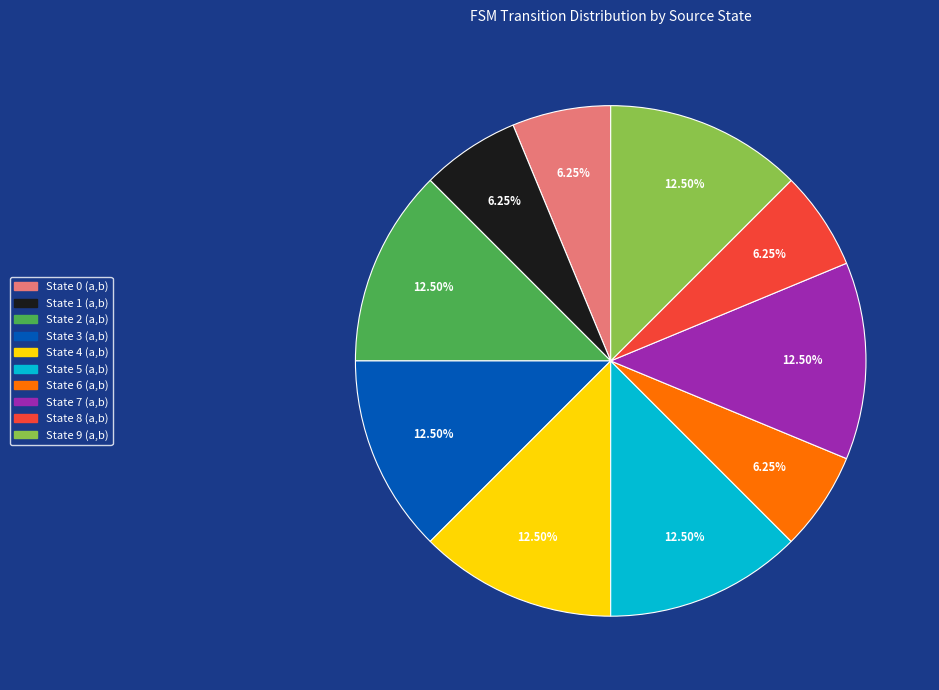

Do State 4 (a,b) and State 2 (a,b) together represent more than half of the pie?

No